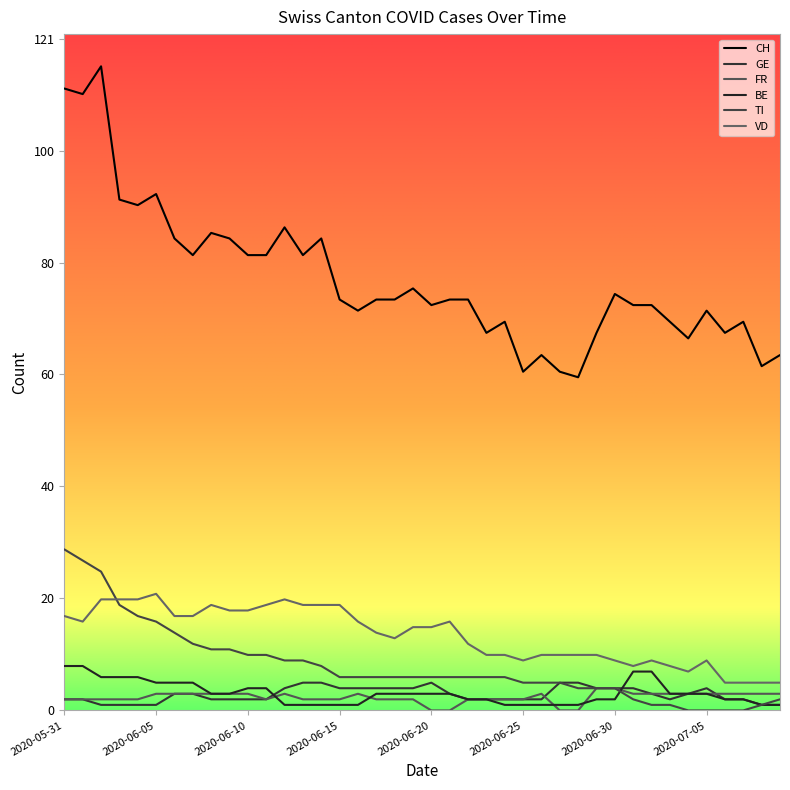

Reading right to left, extract all data points from this chart.

CH: 64	62	70	68	72	67	70	73	73	75	68	60	61	64	61	70	68	74	74	73	76	74	74	72	74	85	82	87	82	82	85	86	82	85	93	91	92	116	111	112
GE: 1	1	2	2	4	3	2	3	4	4	4	5	5	2	2	2	2	2	3	5	4	4	4	4	4	5	5	4	2	2	2	2	3	3	1	1	1	1	2	2
FR: 3	3	3	3	3	3	3	3	3	4	4	0	0	3	2	2	2	2	0	0	2	2	2	3	2	2	2	3	2	3	3	3	3	3	3	2	2	2	2	2
BE: 1	1	2	2	3	3	3	7	7	2	2	1	1	1	1	1	2	2	3	3	3	3	3	1	1	1	1	1	4	4	3	3	5	5	5	6	6	6	8	8
TI: 2	1	0	0	0	0	1	1	2	4	4	4	5	5	5	6	6	6	6	6	6	6	6	6	6	8	9	9	10	10	11	11	12	14	16	17	19	25	27	29
VD: 5	5	5	5	9	7	8	9	8	9	10	10	10	10	9	10	10	12	16	15	15	13	14	16	19	19	19	20	19	18	18	19	17	17	21	20	20	20	16	17